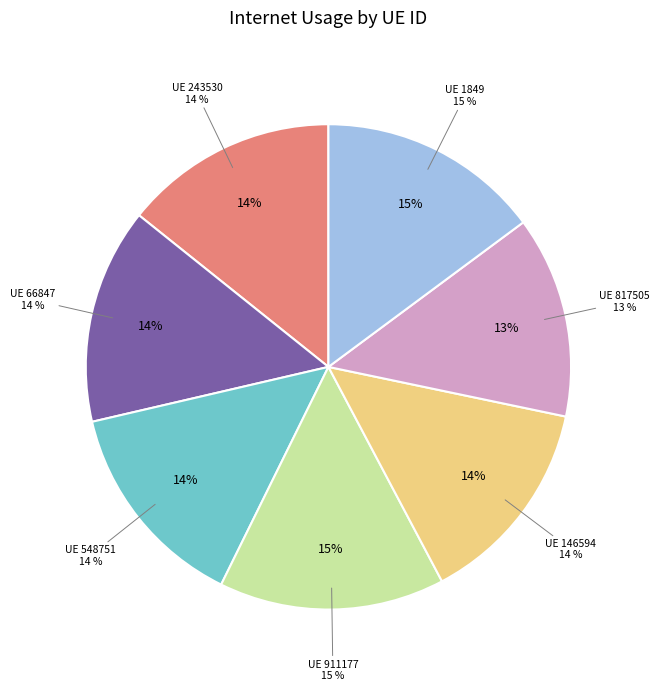

What percentage do 548751 and 911177 together represent?

29.1%